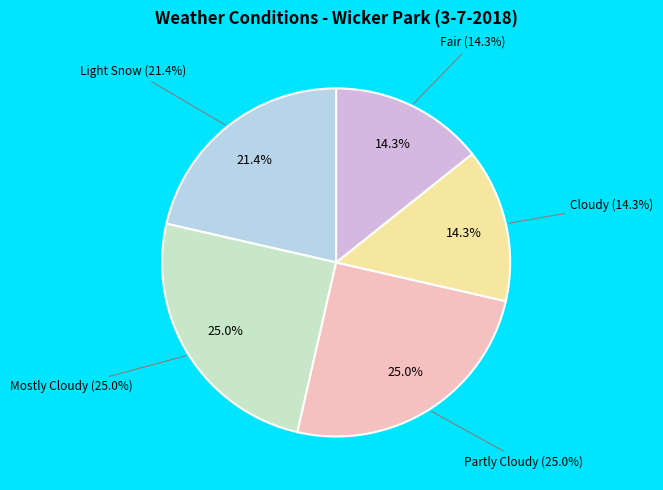

How many segments does this pie chart have?

5